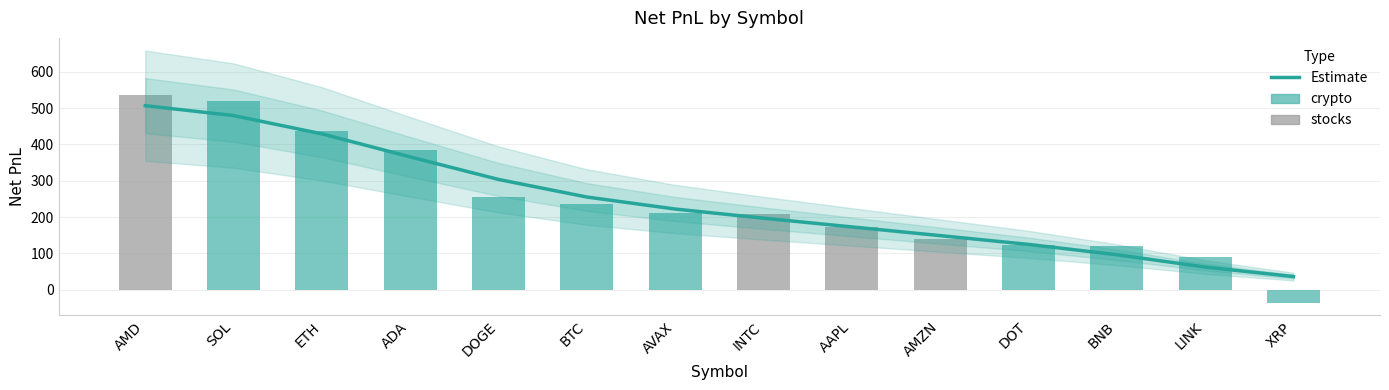

Rank the categories by value from lowest to highest.

XRP, LINK, BNB, DOT, AMZN, AAPL, INTC, AVAX, BTC, DOGE, ADA, ETH, SOL, AMD